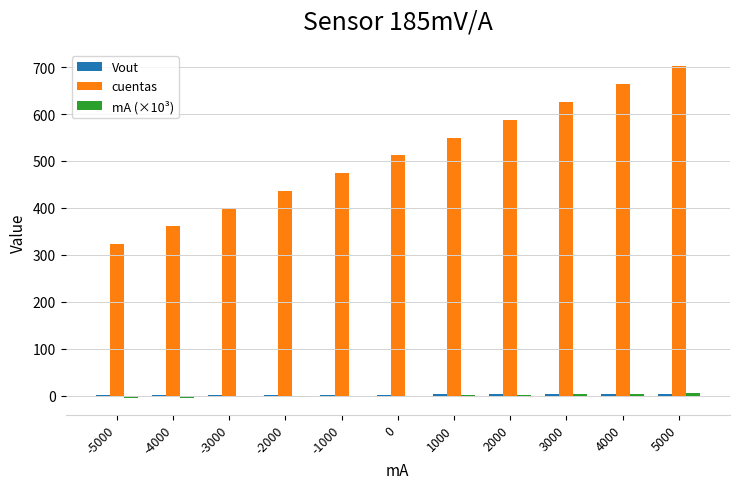

What is the spread (max minus min) of values at 0?

512.0